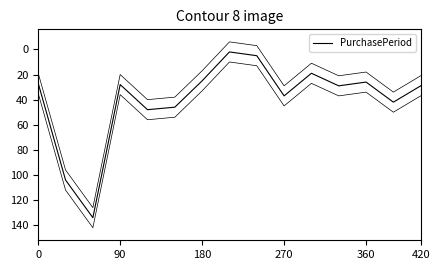

Reading left to right, what are all the values shown in this chart?

27	104	134	28	48	46	25	2	5	37	19	29	26	42	29